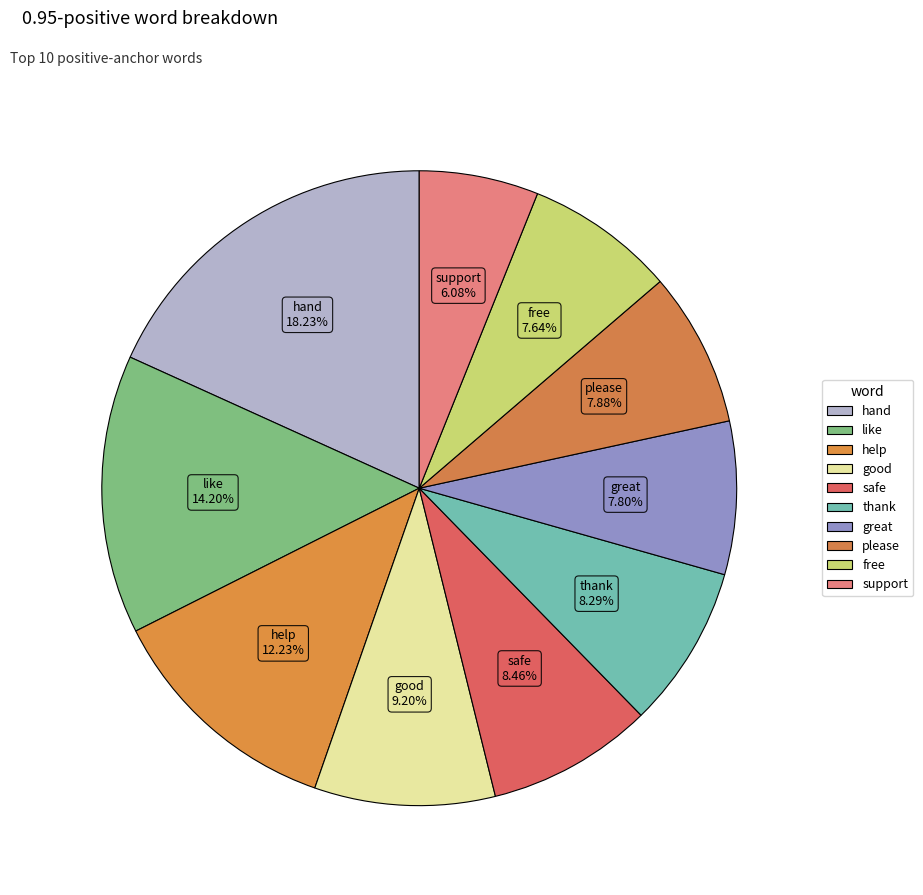

What percentage is NOT represented by good?

90.8%